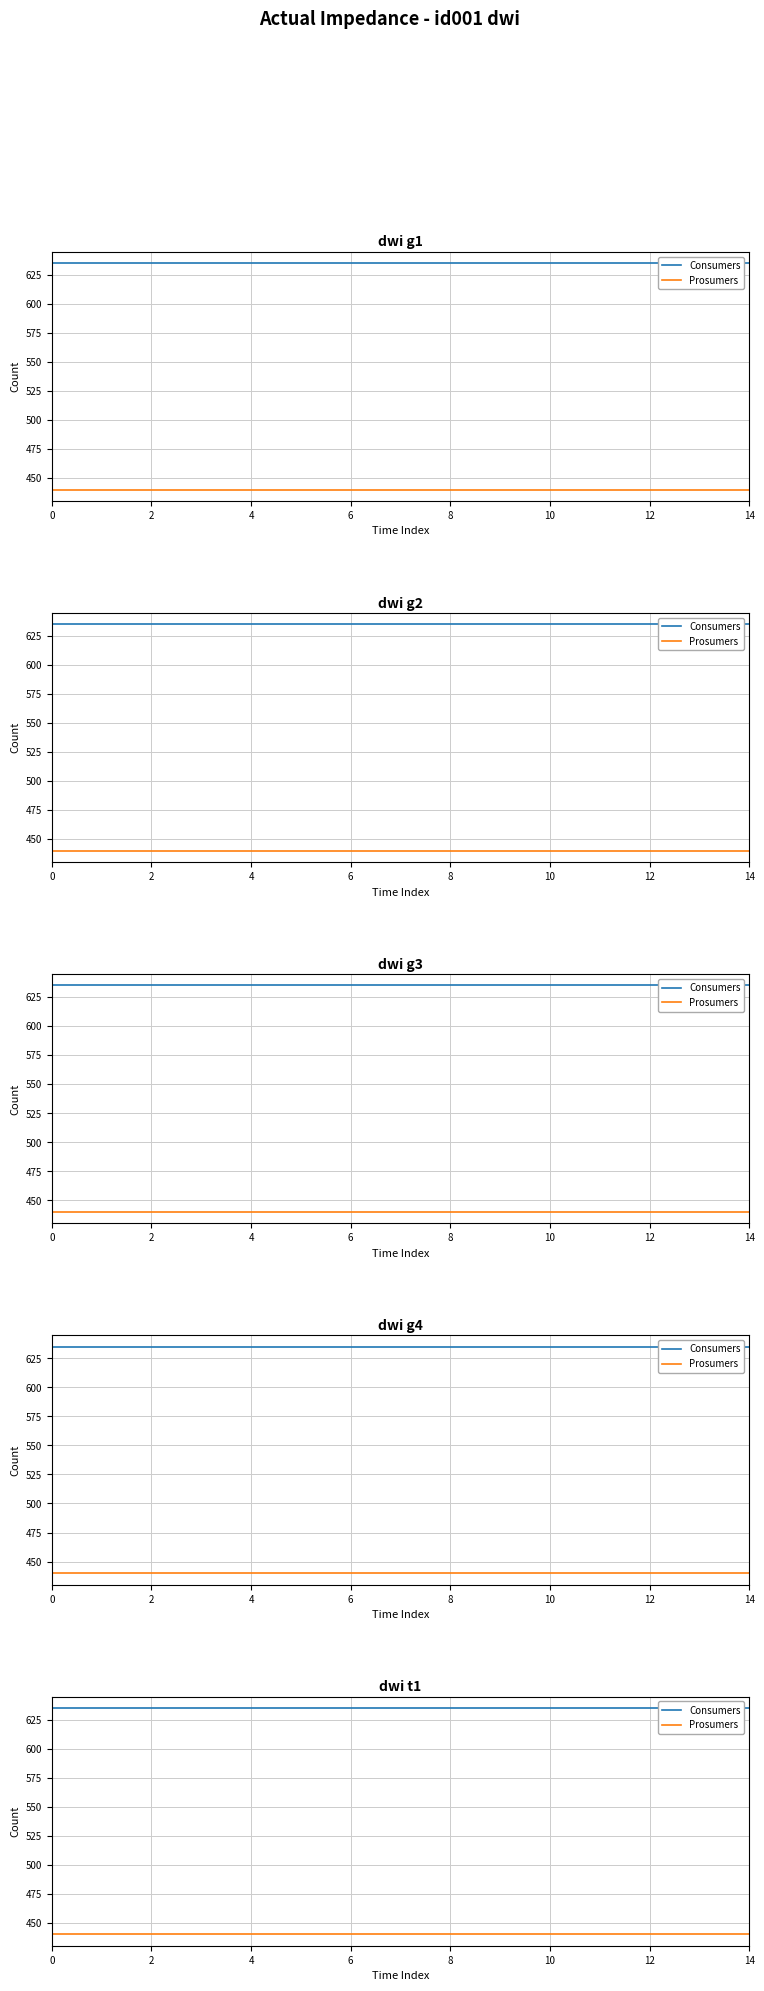

What is the average value of the Consumers series?

635